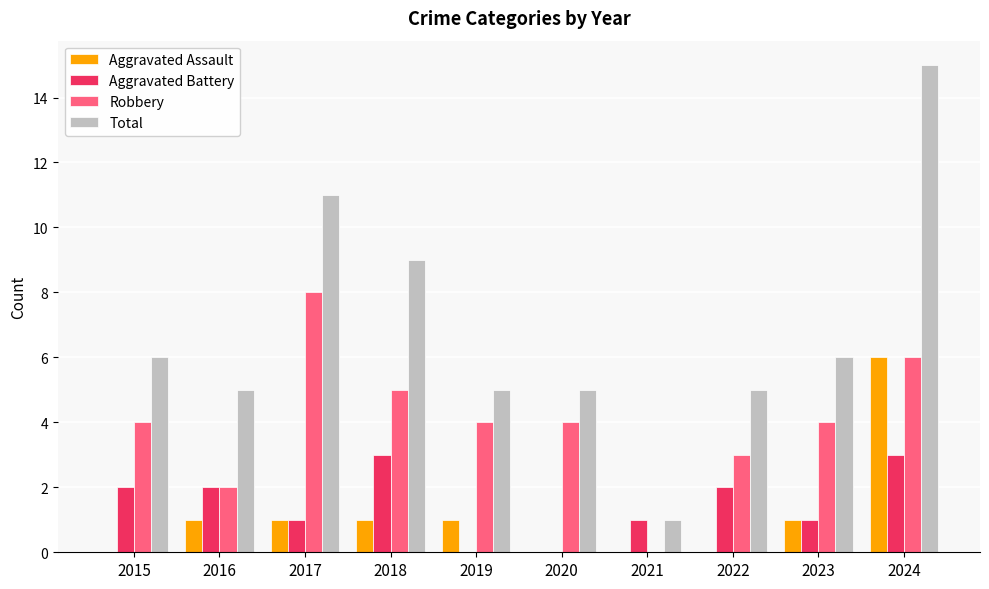

Which series has the largest total across all categories?

Total